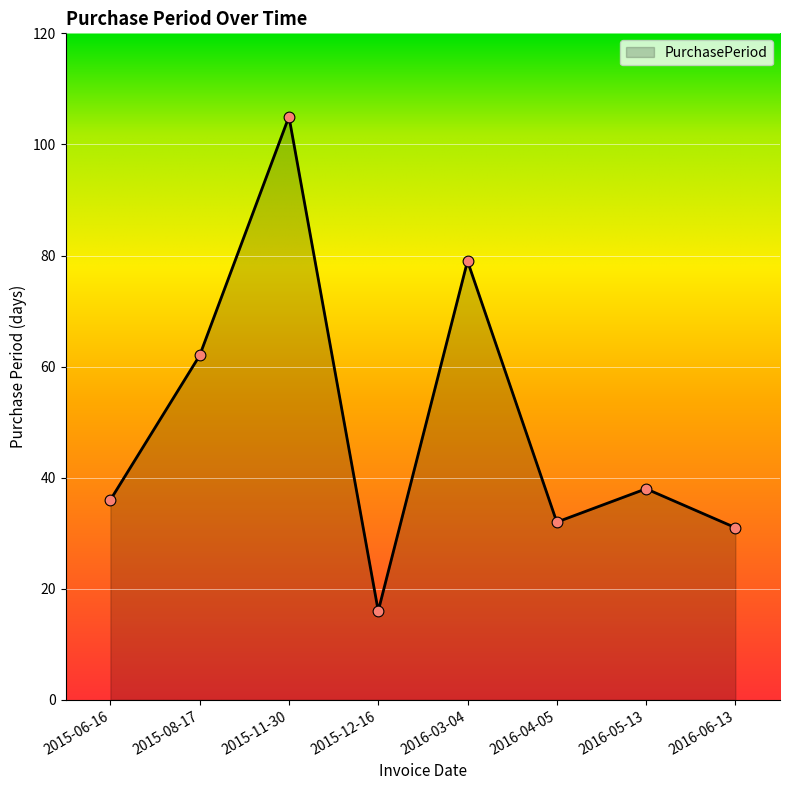

Which has a higher value, 2015-11-30 or 2016-03-04?

2015-11-30